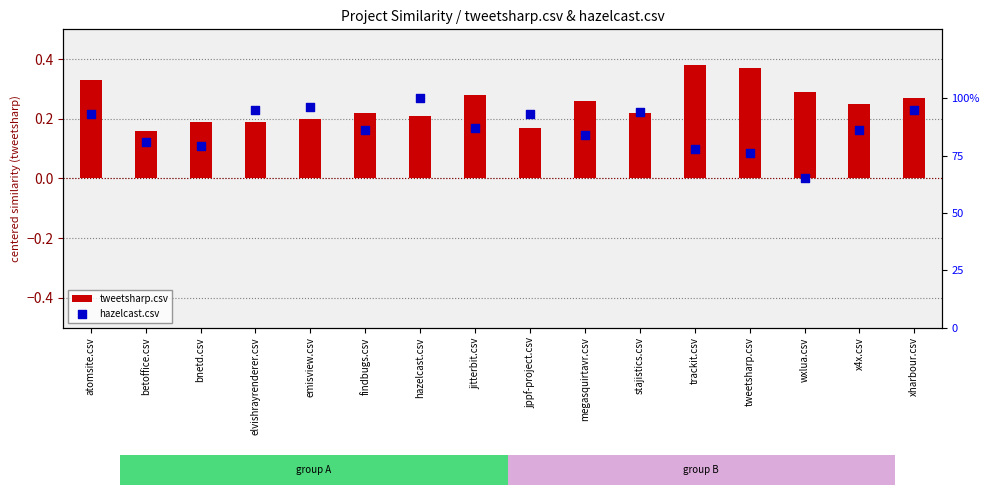

What are all the series names shown in the legend?

tweetsharp.csv, hazelcast.csv